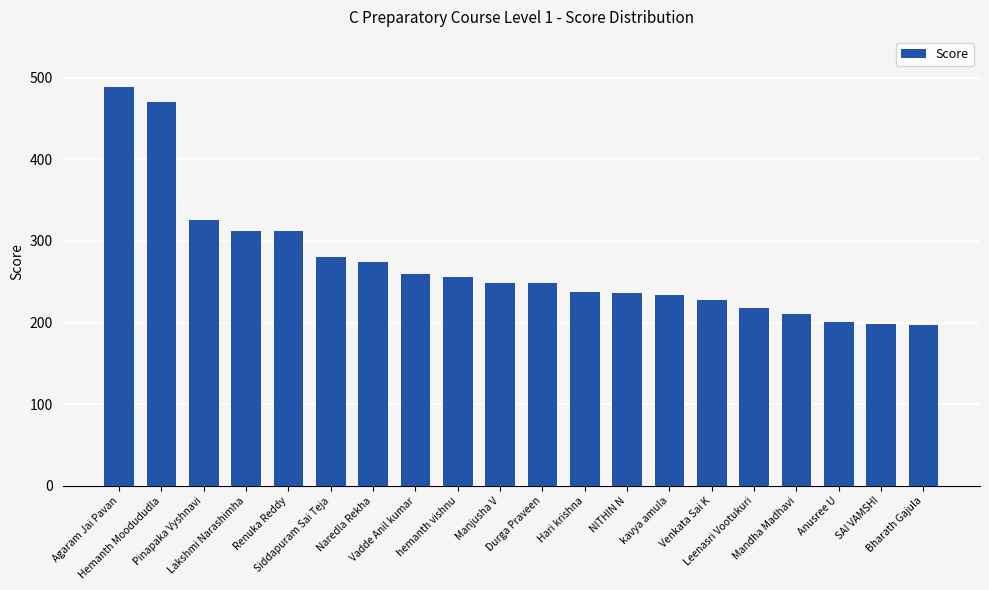

What is the difference between the second highest and minimum values?

273